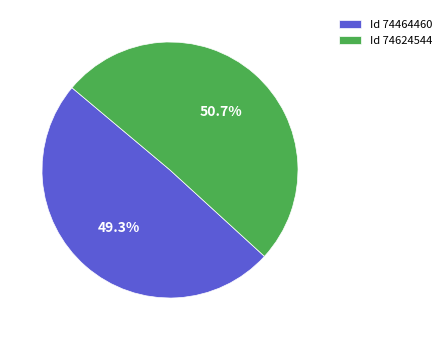

Rank the categories by value from lowest to highest.

Id 74464460, Id 74624544